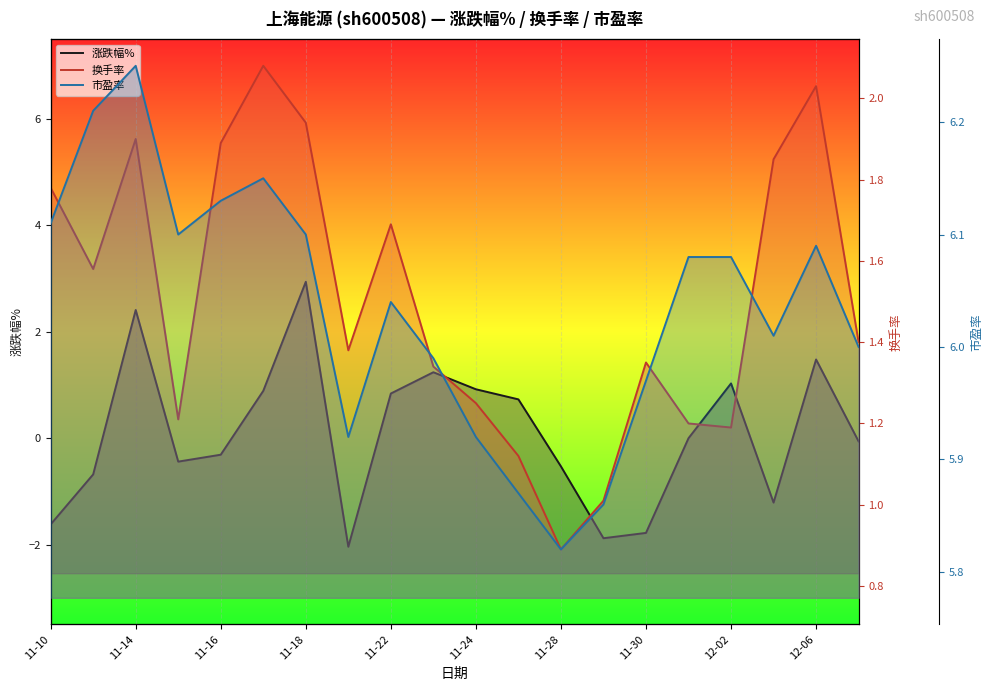

What position from the left is 12-06?

19